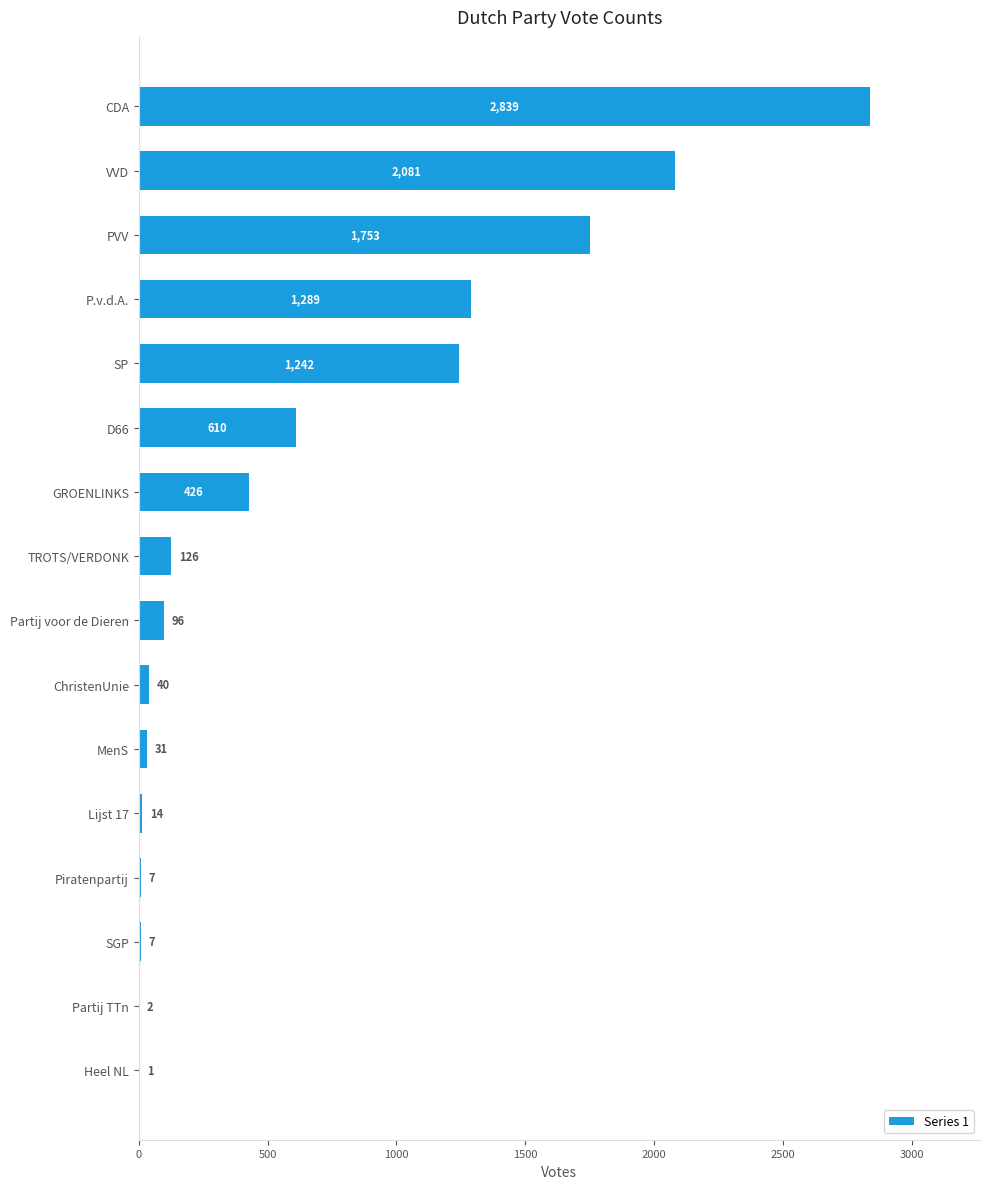

Reading top to bottom, extract all data points from this chart.

CDA=2839	VVD=2081	PVV=1753	P.v.d.A.=1289	SP=1242	D66=610	GROENLINKS=426	TROTS/VERDONK=126	Partij voor de Dieren=96	ChristenUnie=40	MenS=31	Lijst 17=14	Piratenpartij=7	SGP=7	Partij TTn=2	Heel NL=1